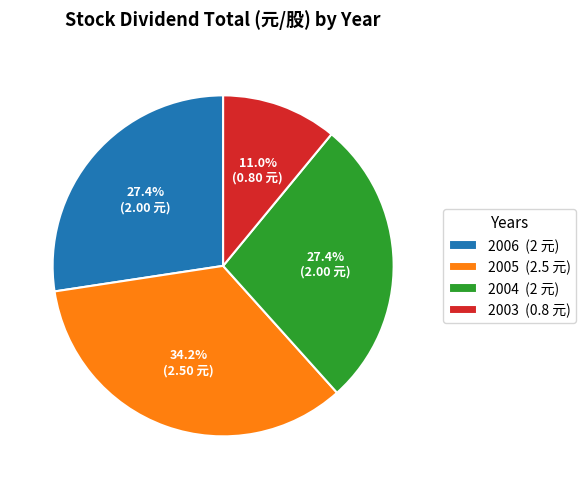

To the nearest percent, what is the average slice percentage?

25%